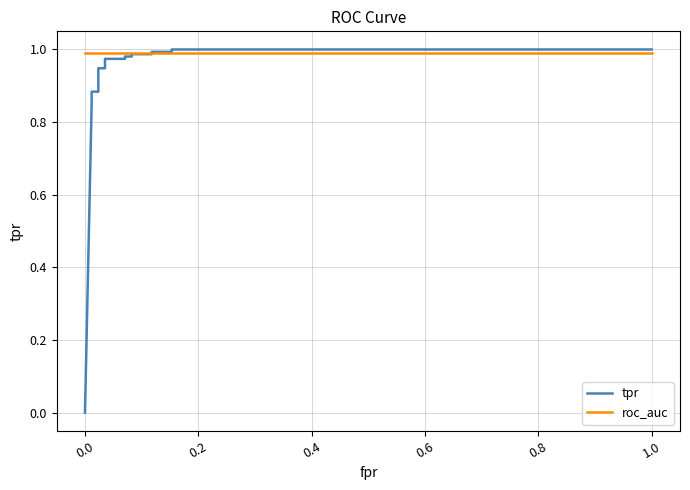

What is the maximum value shown in the chart?

1.0